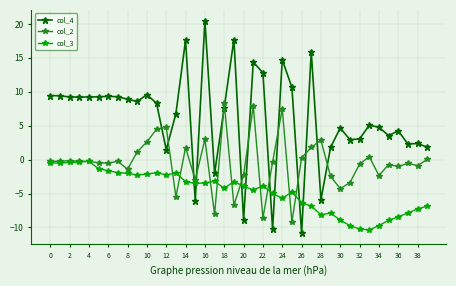

Does the chart display data point markers on the line(s)?

Yes